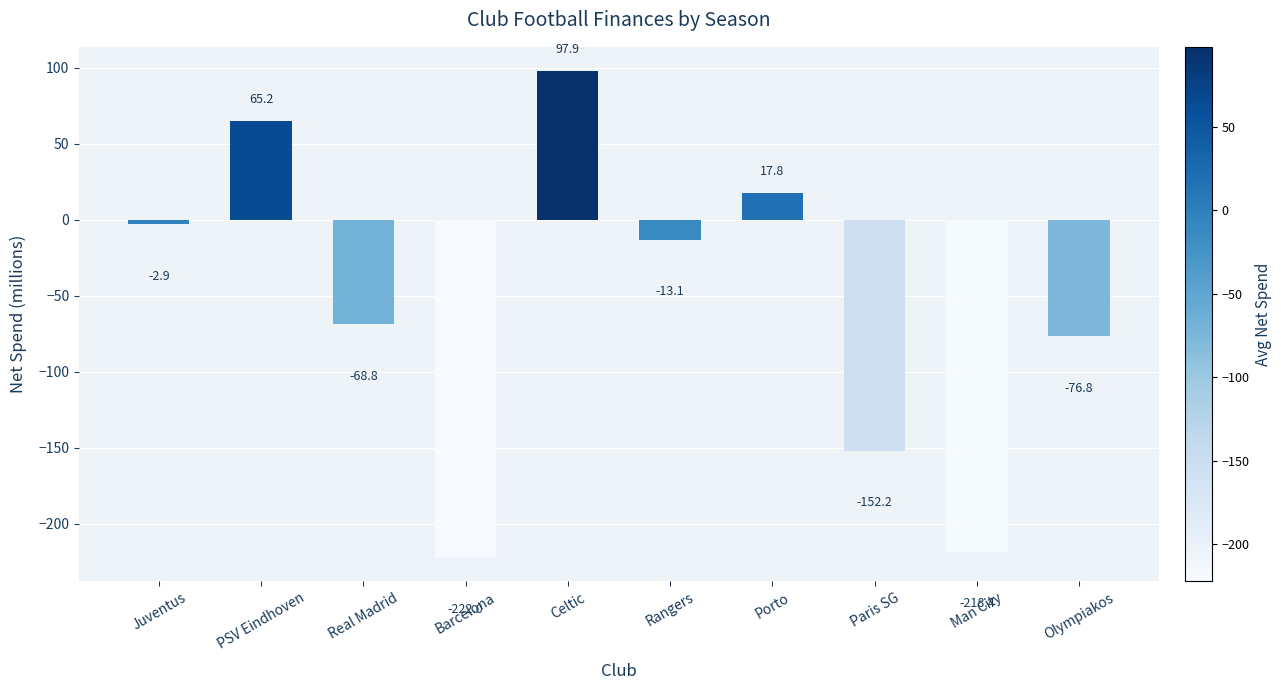

Which category has the highest value across all series?

Celtic